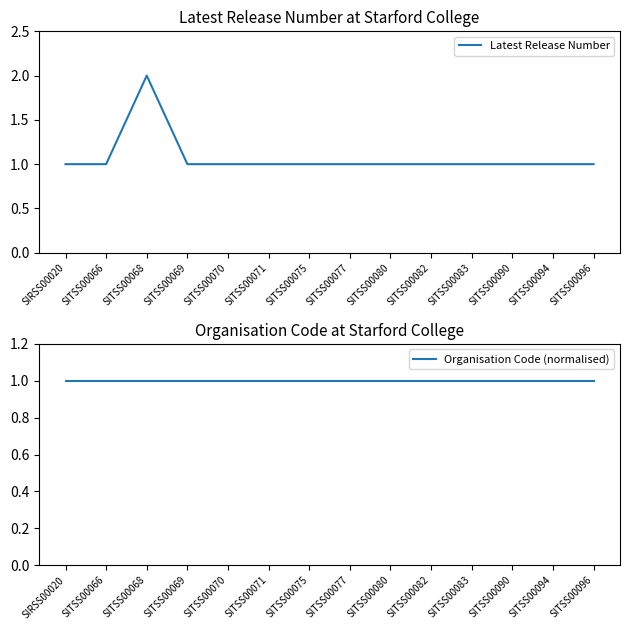

What is the sum of the Organisation Code (normalised) values at SIRSS00020 and SITSS00066?

2